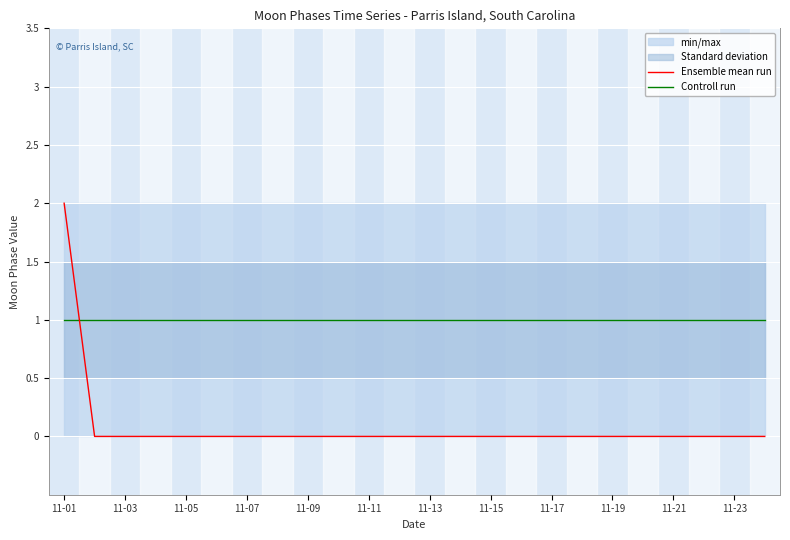

Which has a higher value, 19 or 21?

19